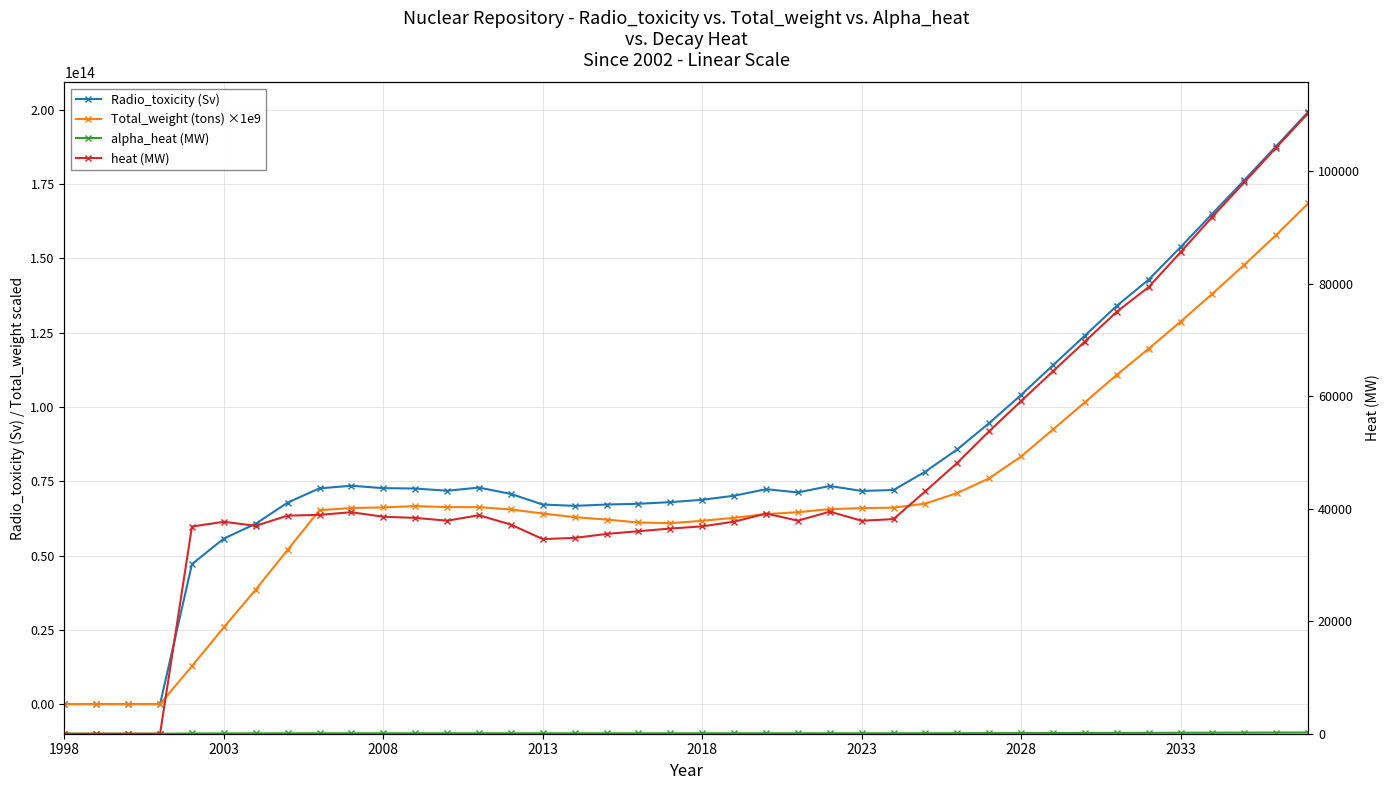

What is the sum of all alpha_heat (MW) values?

3626.9